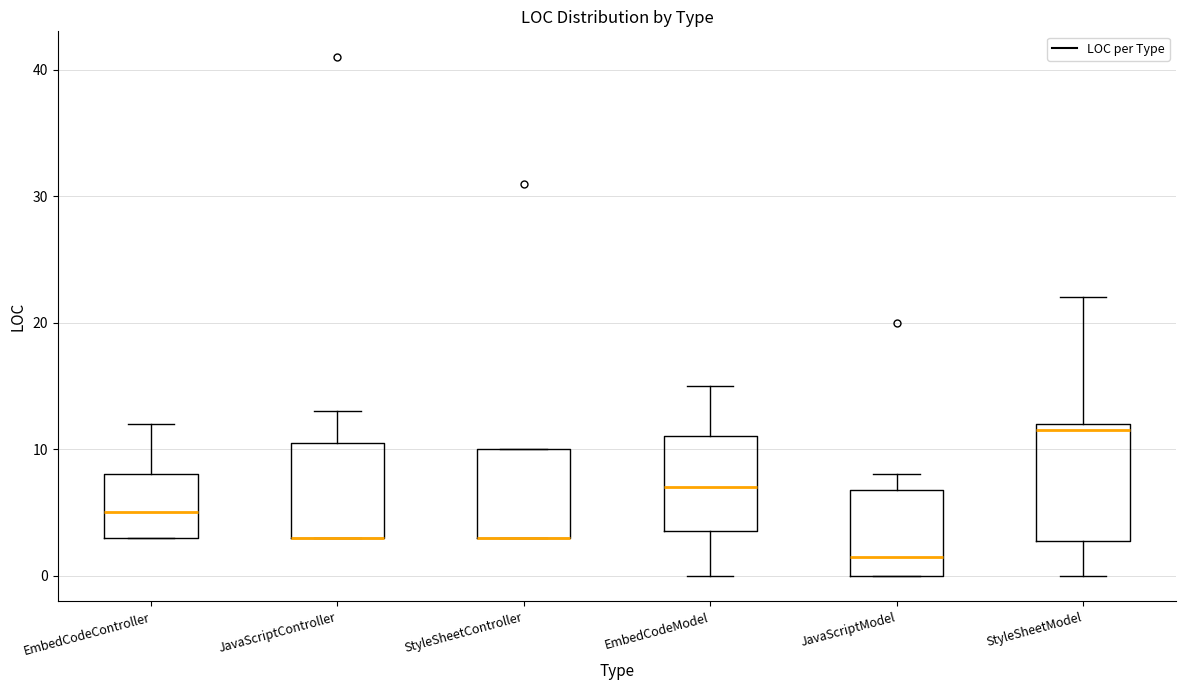

Reading left to right, read every box against the y-axis: the position of its median line, the range the box covers, and the ends of its whiskers. The values are not printed on the chart, so give them approximately, as read against the axis.

EmbedCodeController: median 5, box 3 to 8, whiskers 3 to 12
JavaScriptController: median 3 (drawn on the box's lower edge), box 3 to 11, whiskers 3 to 13
StyleSheetController: median 3 (drawn on the box's lower edge), box 3 to 10, whiskers 3 to 10
EmbedCodeModel: median 7, box 4 to 11, whiskers 0 to 15
JavaScriptModel: median 2, box 0 to 7, whiskers 0 to 8
StyleSheetModel: median 12 (just below the box's upper edge), box 3 to 12, whiskers 0 to 22